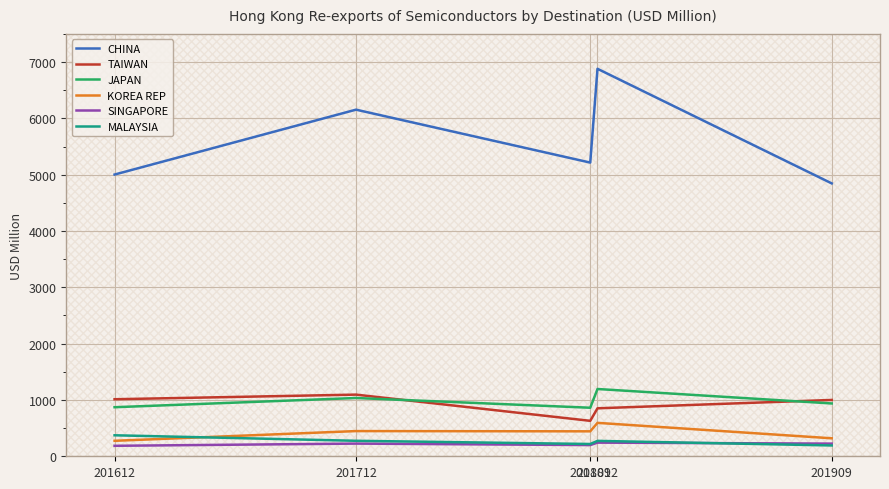

Which series has the largest range (max minus min)?

CHINA